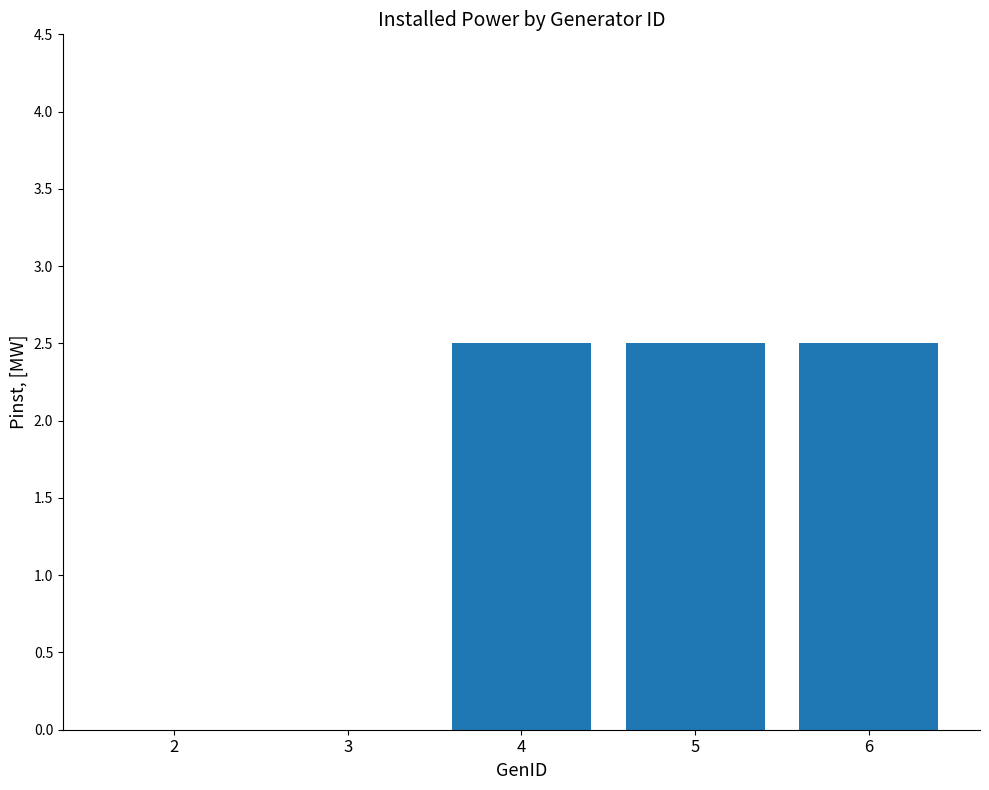

Between 2 and 4, which is larger?

4